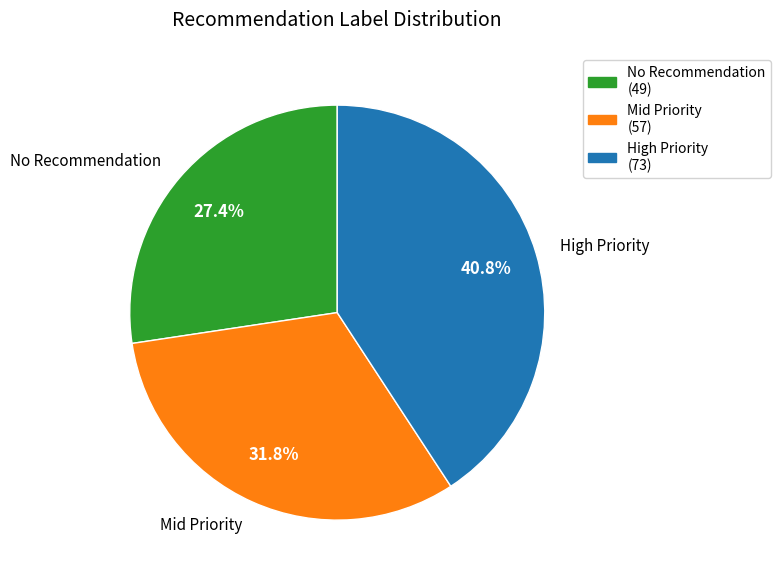

What portion of the pie excludes Mid Priority?

68.2%